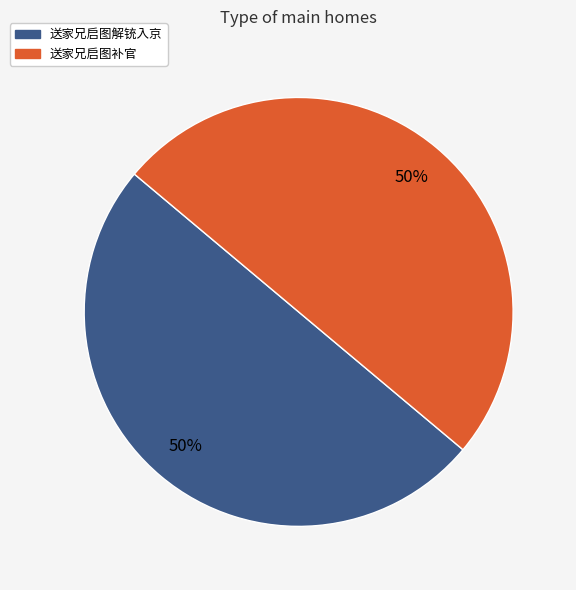

To the nearest percent, what percentage of the pie is 送家兄启图补官?

50%